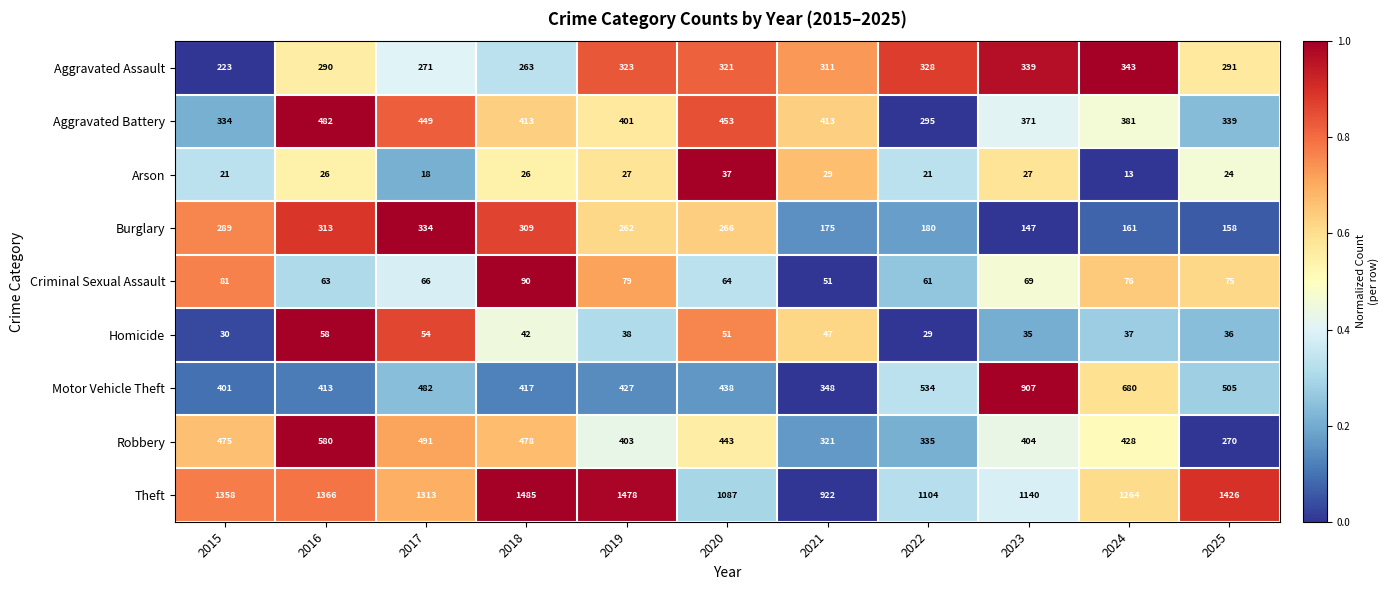

What is the total value across all series at 2019?

3438